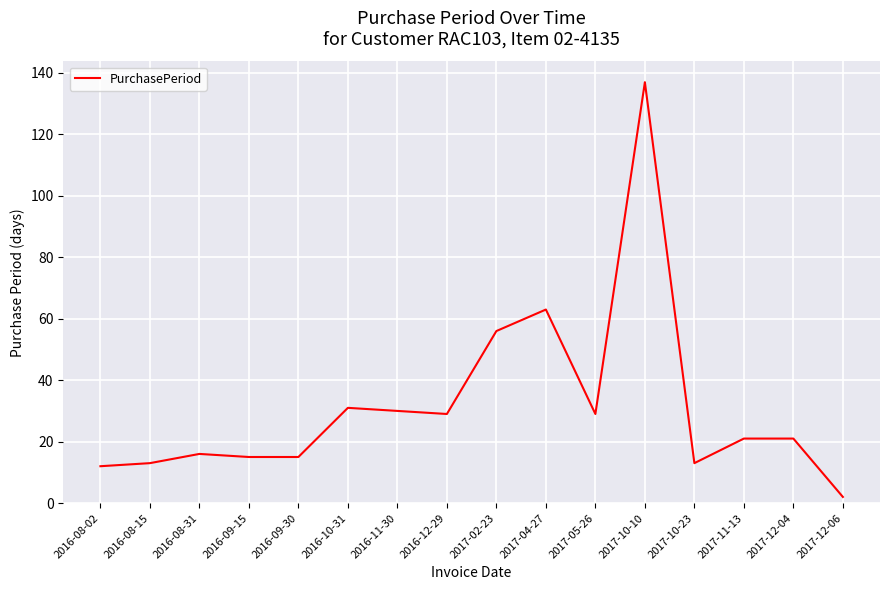

What is the minimum value shown in the chart?

2